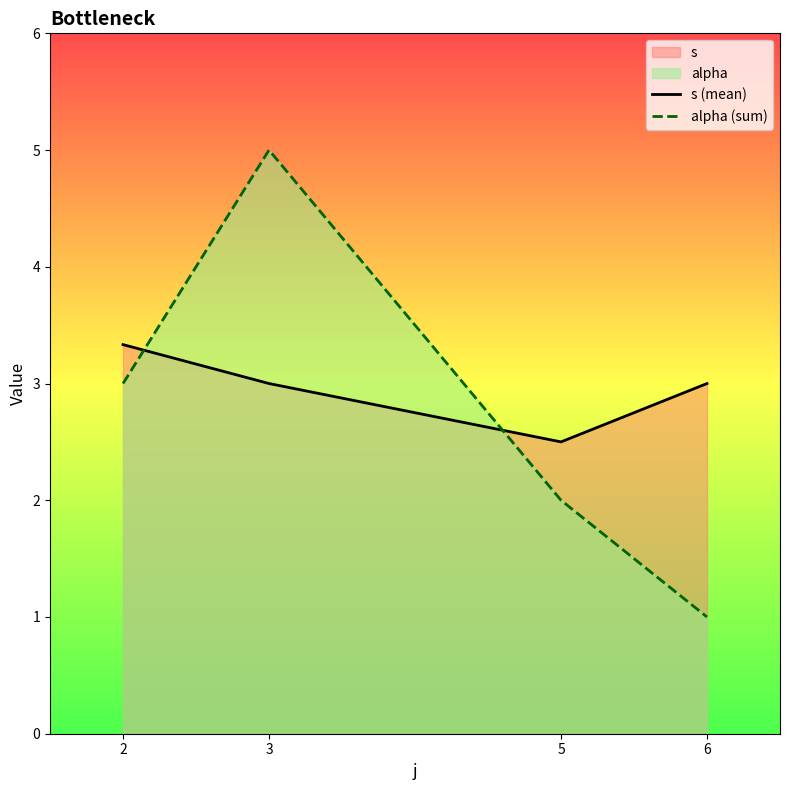

What is the difference between the highest and lowest values at 6?

2.0